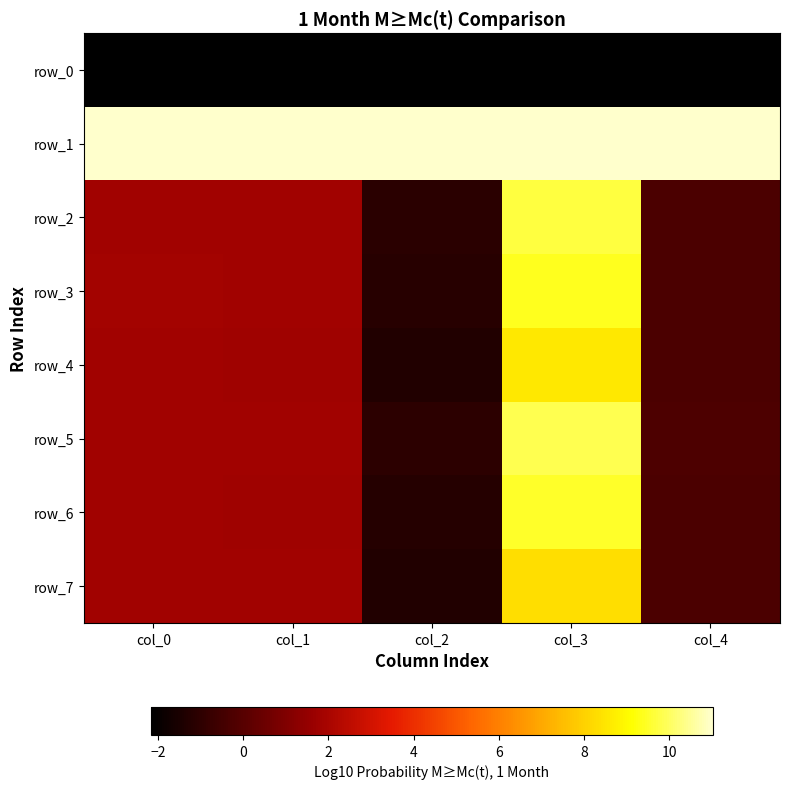

Count the number of categories in the chart.

5